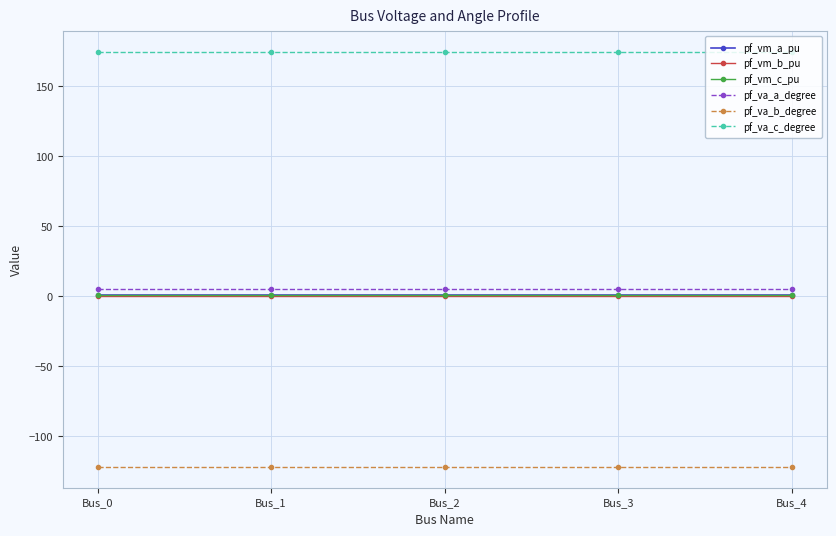

How many pf_va_a_degree values are between 5 and 6?

5